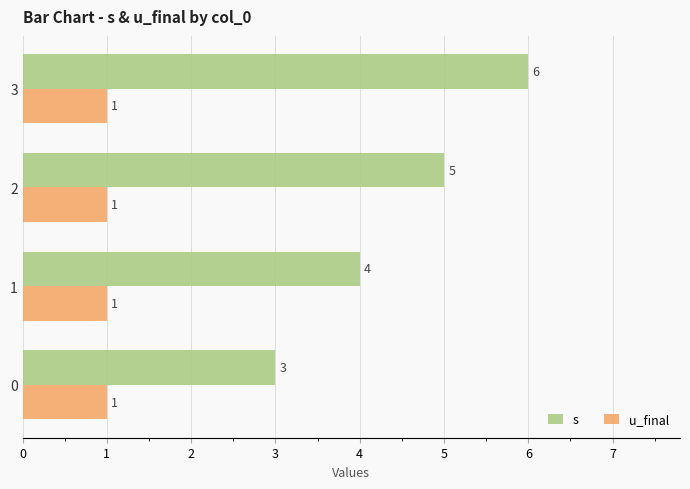

At 0, list the series in order from largest to smallest.

s, u_final